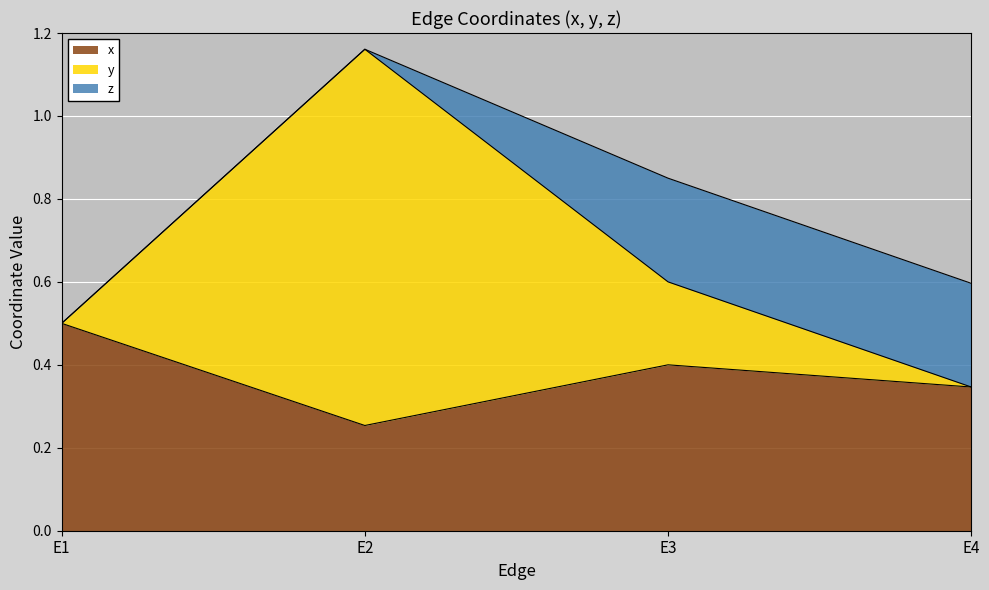

True or false: y has a value of 1.2 at E2.

True